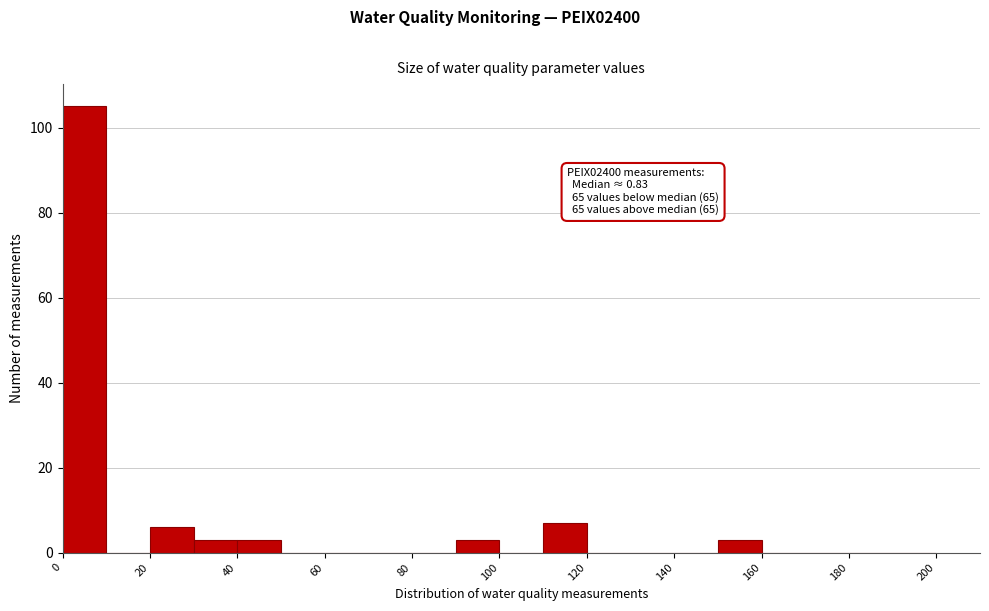

Over which range of the x-axis is the bar tallest?

0 to 10